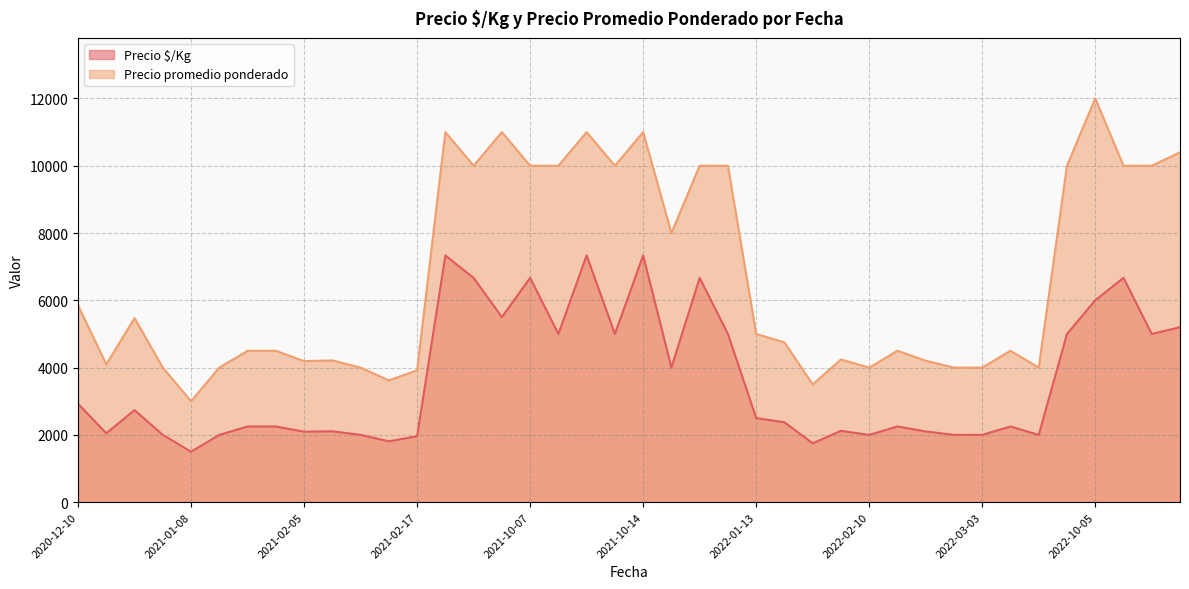

Which category has the highest value in the Precio promedio ponderado series?

2022-10-05